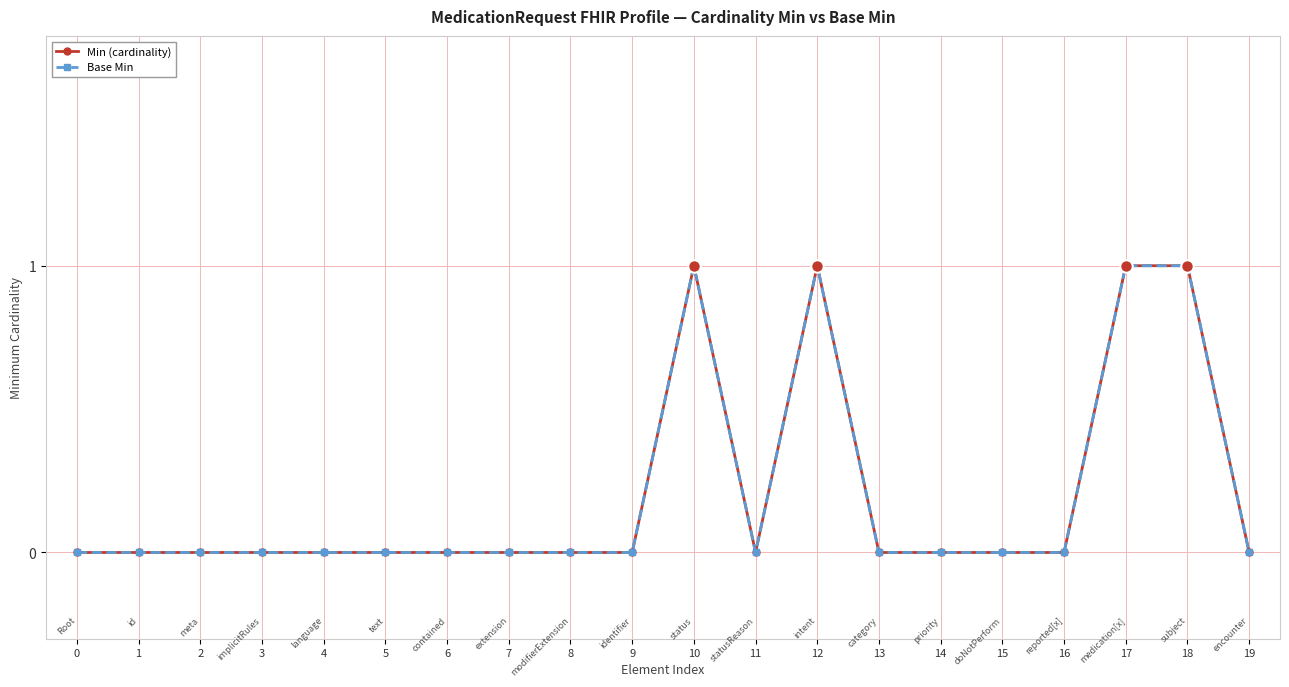

Which has a higher value, 14 or 15?

14